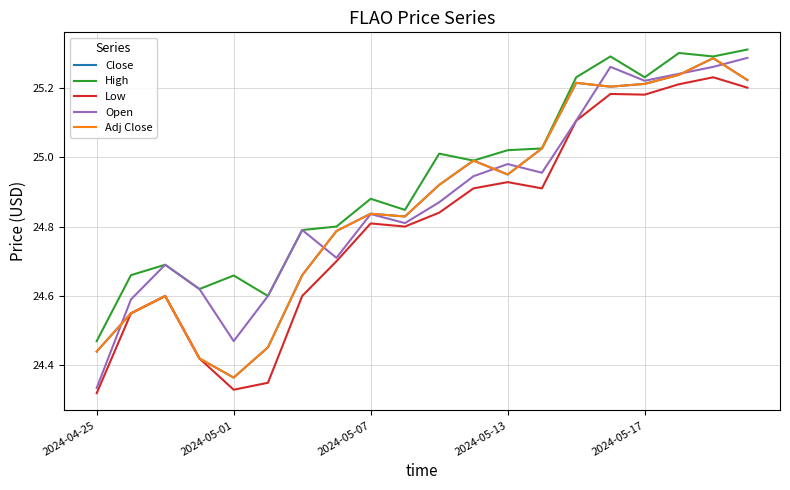

How many interior local peaks does the Low series have?

5